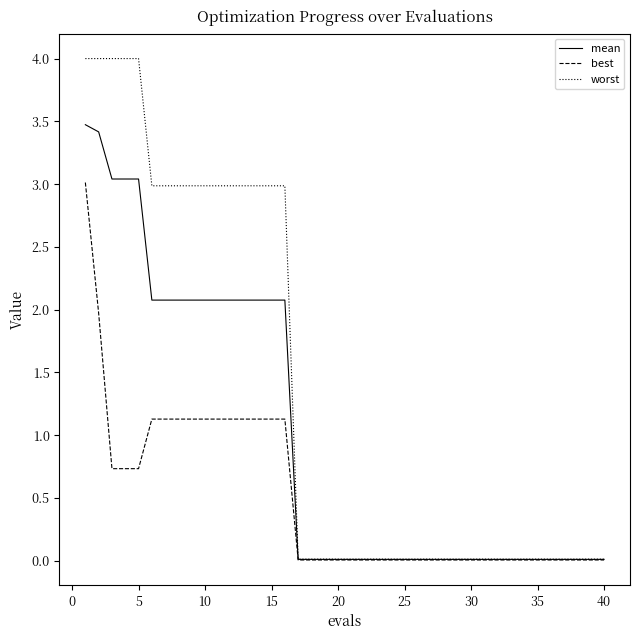

Is this an area chart (filled region under the line)?

No